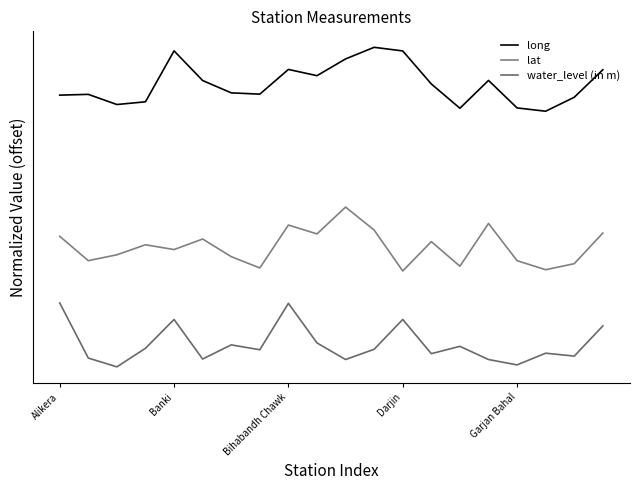

Does the chart have visible grid lines?

No